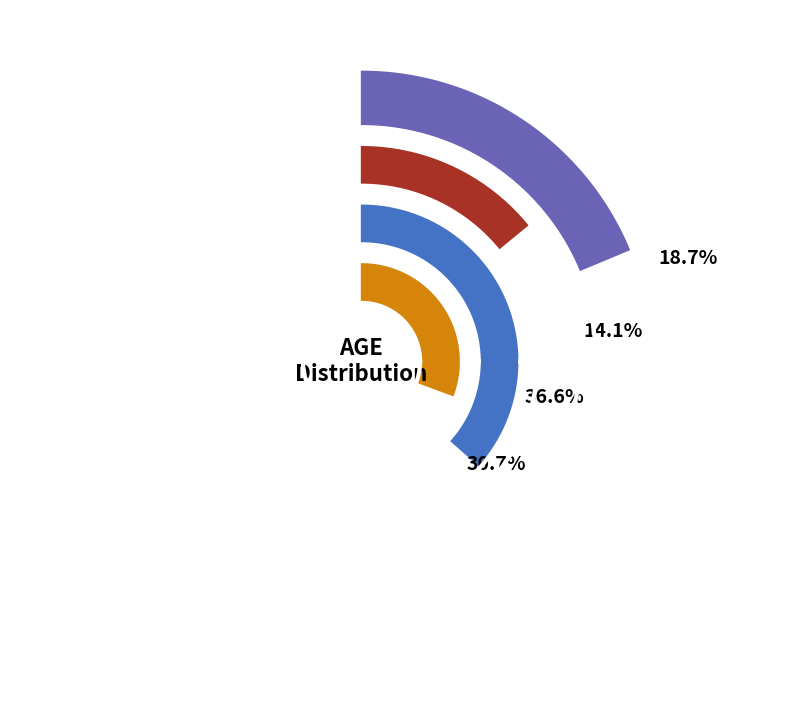

To the nearest percent, what portion does a20_24 represent?

9%